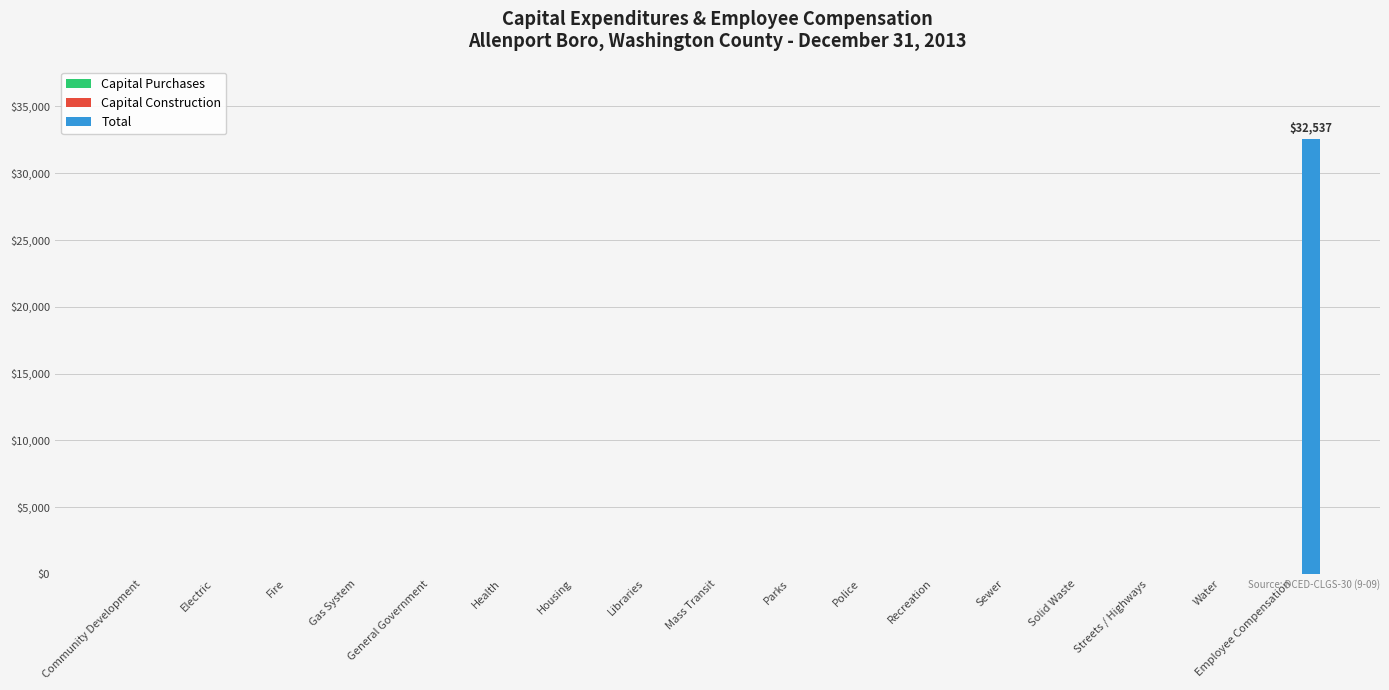

Are the bars horizontal?

No